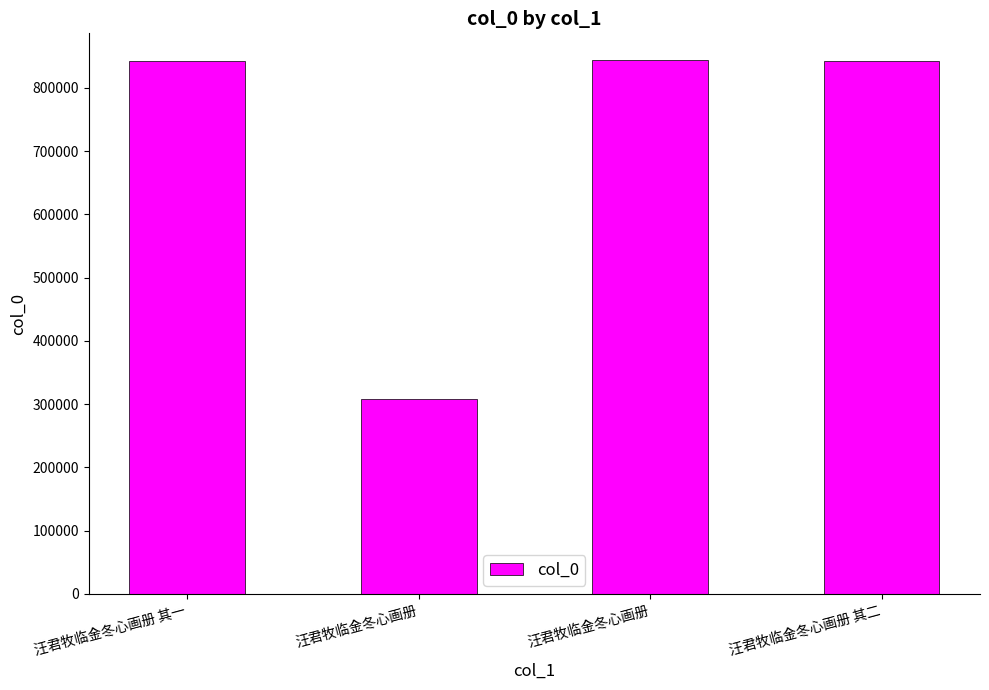

What is the sum of all values?

2838480